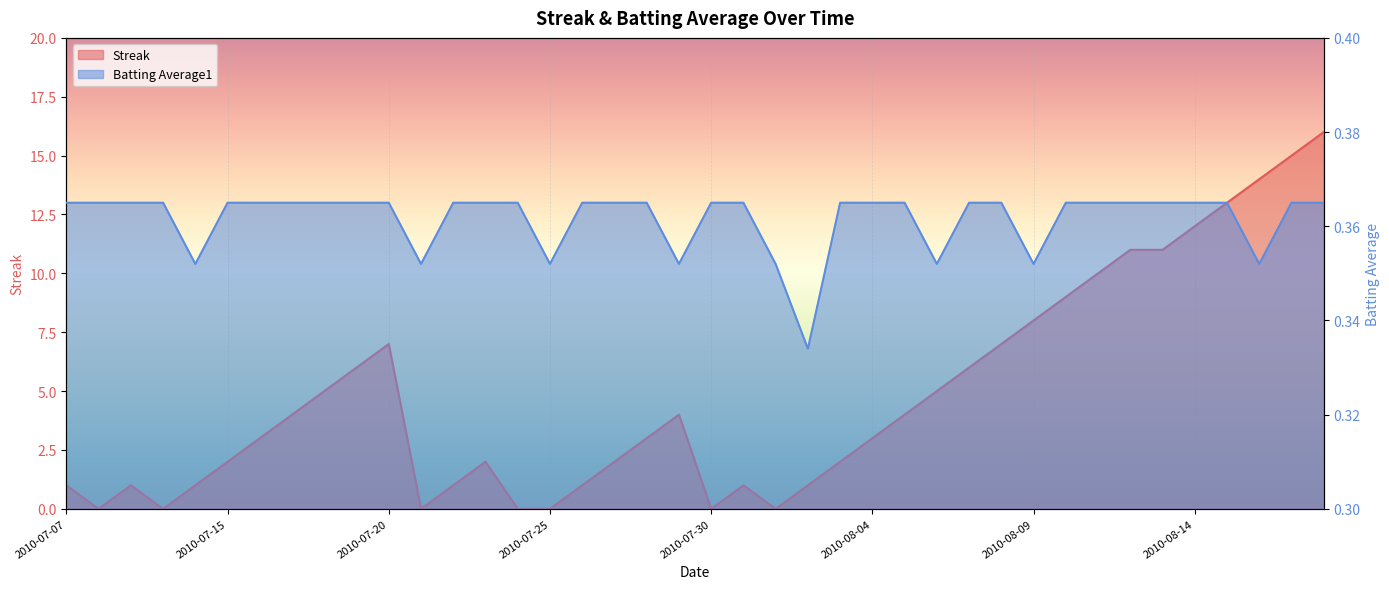

At which category is the sum across all series the highest?

2010-08-18